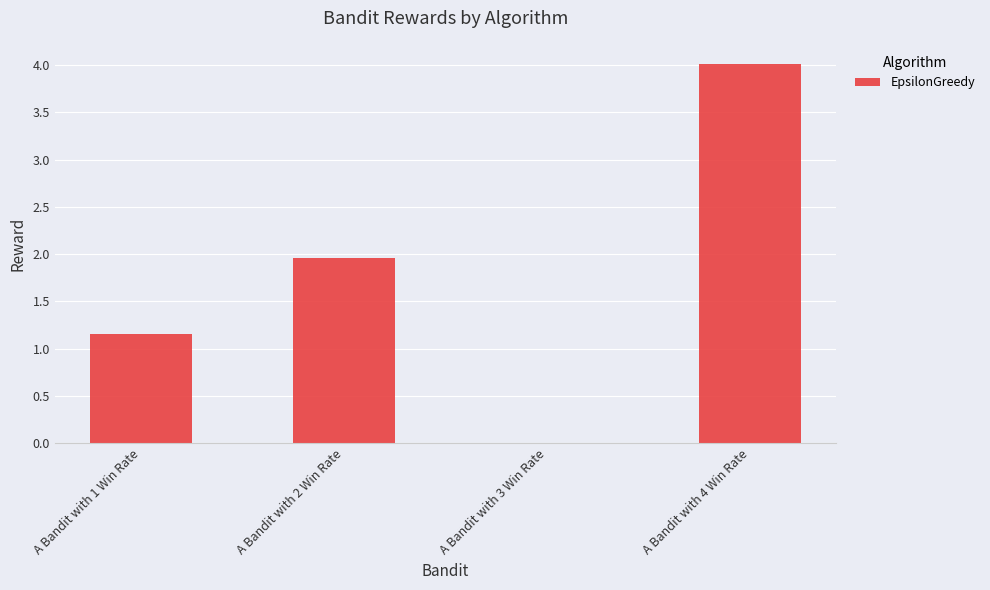

What is the sum of the values at A Bandit with 3 Win Rate and A Bandit with 2 Win Rate?

2.0